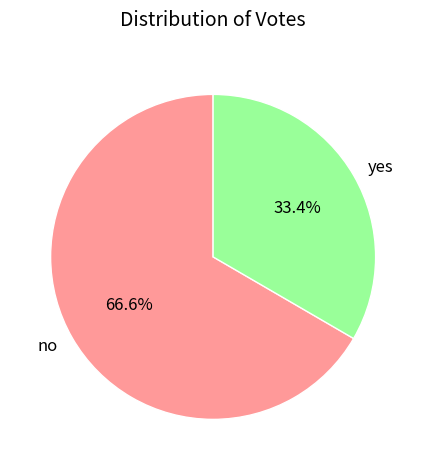

How many segments does this pie chart have?

2